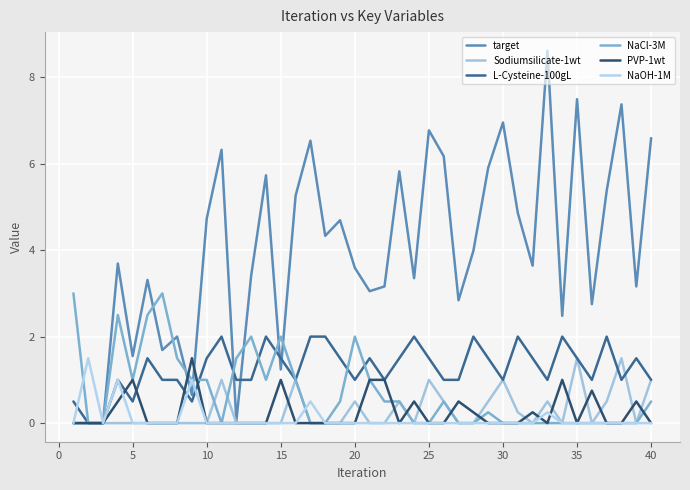

Reading right to left, what are all the values shown in this chart?

target: 6.6	3.2	7.4	5.4	2.8	7.5	2.5	8.6	3.6	4.9	7.0	5.9	4.0	2.8	6.2	6.8	3.4	5.8	3.2	3.0	3.6	4.7	4.3	6.5	5.3	1.2	5.7	3.4	0.1	6.3	4.7	0.7	2.0	1.7	3.3	1.6	3.7	0.0	0.0	0.0
Sodiumsilicate-1wt: 1.0	0.0	1.5	0.5	0.0	1.5	0.0	0.5	0.0	0.2	1.0	0.5	0.0	0.0	0.5	1.0	0.0	0.5	0.0	0.0	0.5	0.0	0.0	0.0	1.0	0.0	0.0	0.0	0.0	1.0	0.0	0.0	0.0	0.0	0.0	0.0	0.0	0.0	0.0	0.0
L-Cysteine-100gL: 1.0	1.5	1.0	2.0	1.0	1.5	2.0	1.0	1.5	2.0	1.0	1.5	2.0	1.0	1.0	1.5	2.0	1.5	1.0	1.5	1.0	1.5	2.0	2.0	1.0	1.5	2.0	1.0	1.0	2.0	1.5	0.5	1.0	1.0	1.5	0.5	1.0	0.0	0.0	0.5
NaCl-3M: 0.5	0.0	0.0	0.0	0.0	0.0	0.0	0.0	0.0	0.0	0.0	0.2	0.0	0.0	0.5	0.0	0.0	0.5	0.5	1.0	2.0	0.5	0.0	0.0	1.0	2.0	1.0	2.0	1.5	0.0	1.0	1.0	1.5	3.0	2.5	1.0	2.5	0.0	0.0	3.0
PVP-1wt: 0.0	0.5	0.0	0.0	0.8	0.0	1.0	0.0	0.2	0.0	0.0	0.0	0.2	0.5	0.0	0.0	0.5	0.0	1.0	1.0	0.0	0.0	0.0	0.0	0.0	1.0	0.0	0.0	0.0	0.0	0.0	1.5	0.0	0.0	0.0	1.0	0.5	0.0	0.0	0.0
NaOH-1M: 0.0	0.0	0.0	0.0	0.0	0.0	0.0	0.2	0.0	0.0	0.0	0.0	0.0	0.0	0.0	0.0	0.0	0.0	0.0	0.0	0.0	0.0	0.0	0.5	0.0	0.0	0.0	0.0	0.0	0.0	0.0	1.0	0.0	0.0	0.0	0.0	1.0	0.0	1.5	0.0